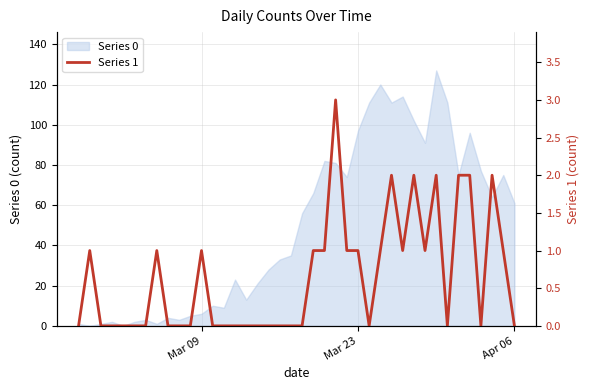

What is the sum of all values?

26